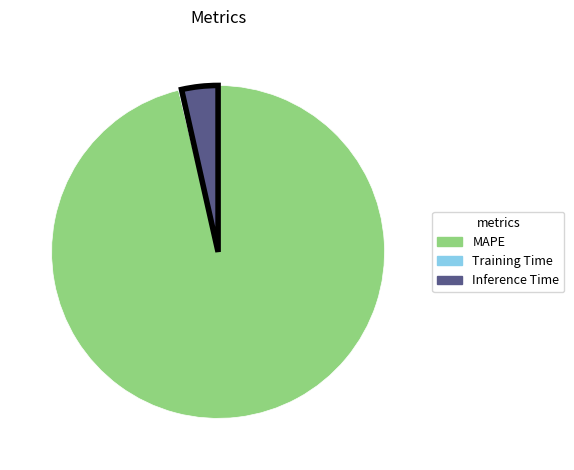

Between MAPE and Training Time, which is larger?

MAPE